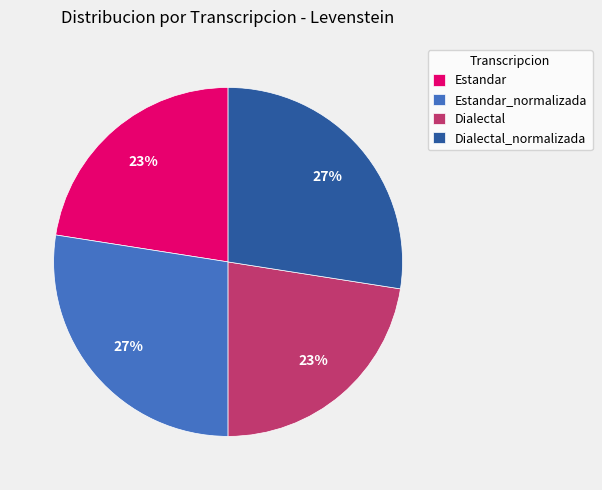

To the nearest percent, what portion does Dialectal represent?

23%